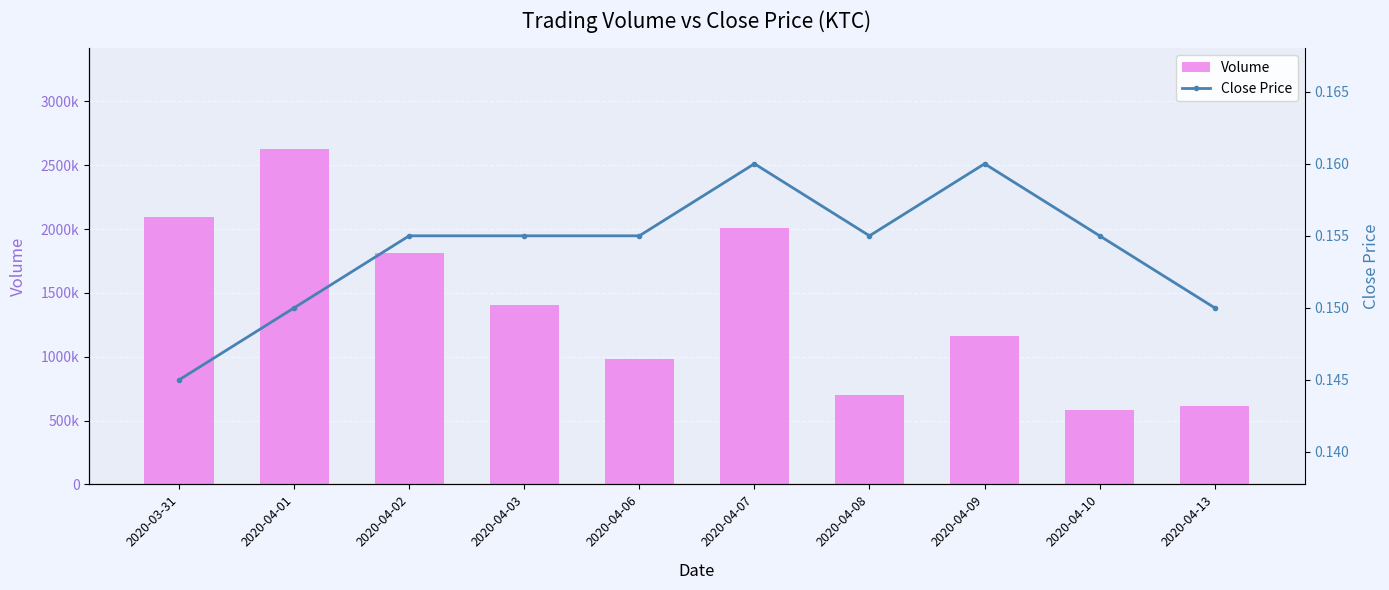

Does the chart contain stacked bars?

No